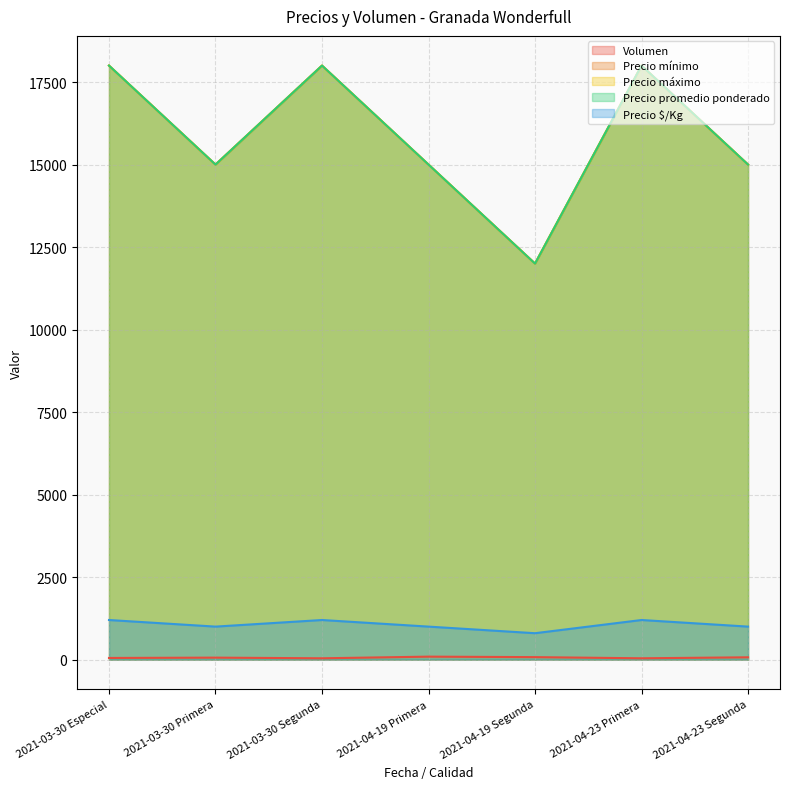

What are all the series names shown in the legend?

Volumen, Precio mínimo, Precio máximo, Precio promedio ponderado, Precio $/Kg